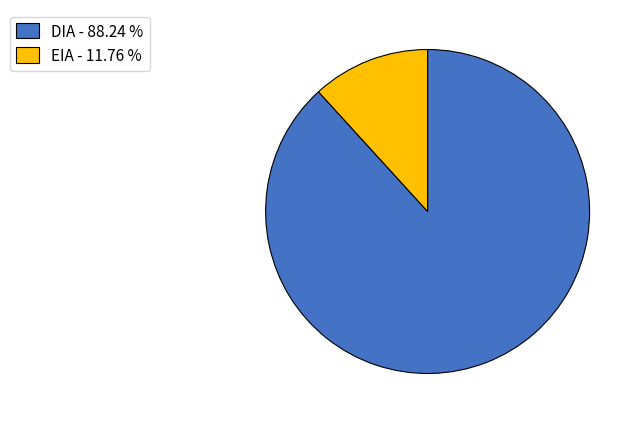

Does any single category account for the majority?

Yes